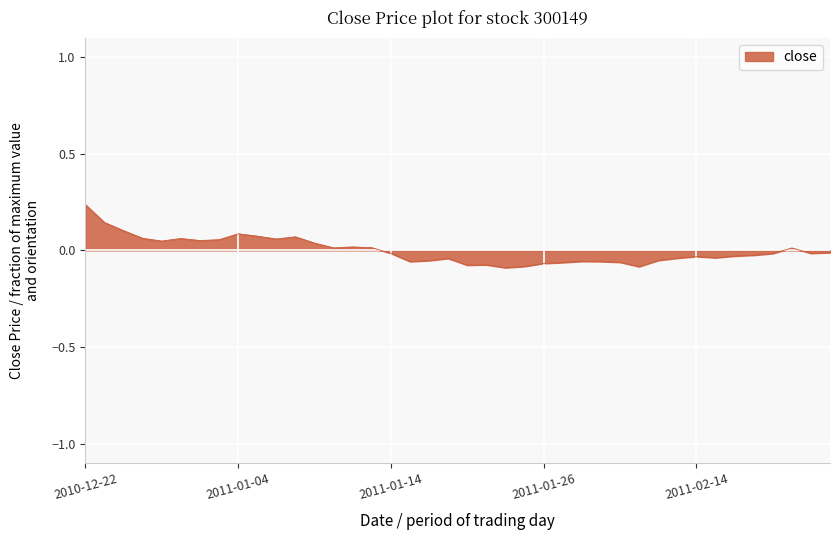

What is the difference between the maximum and minimum values?

0.3